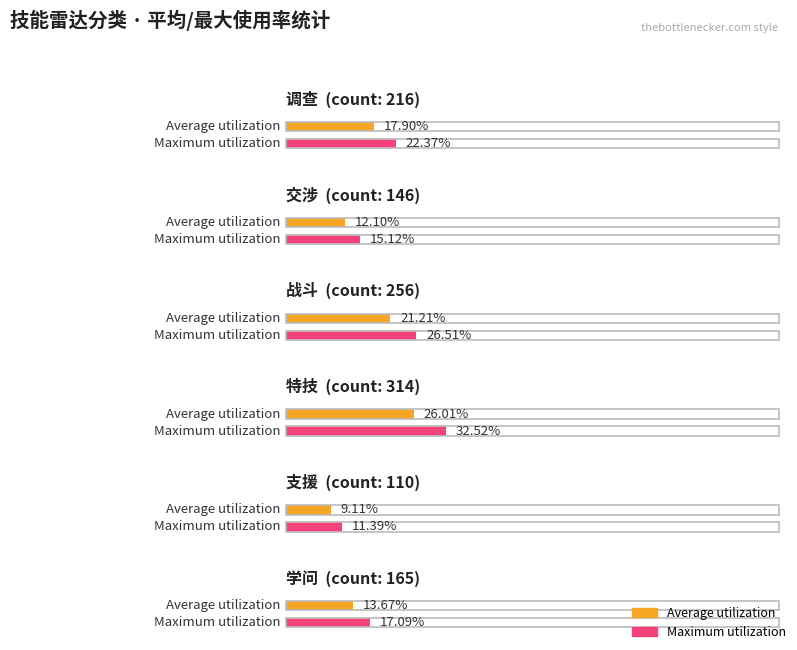

What are all the series names shown in the legend?

Average utilization, Maximum utilization